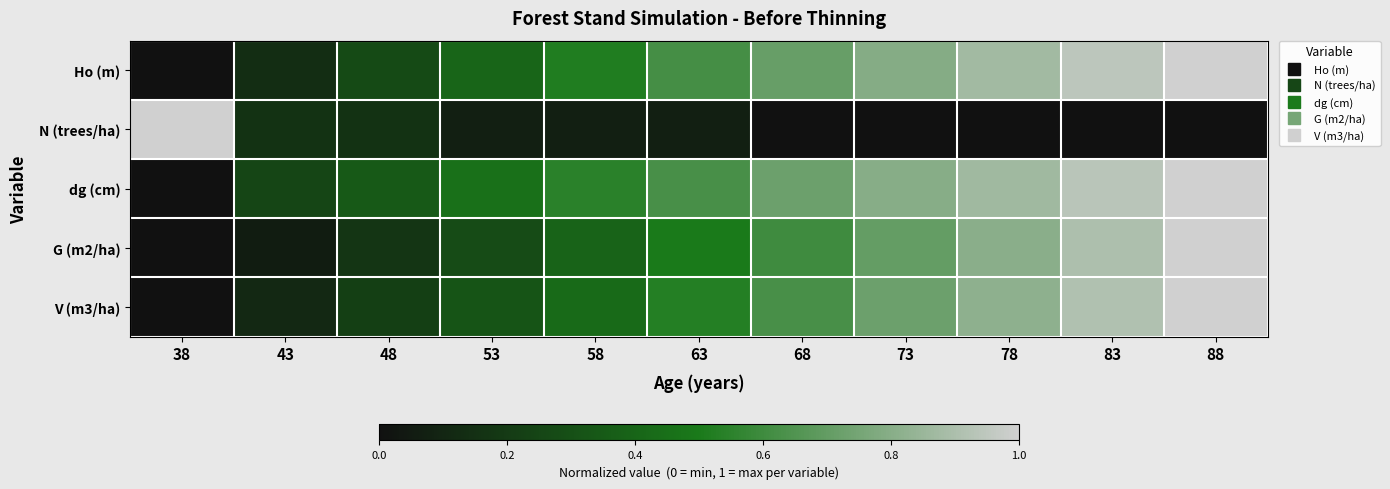

At how many categories does at least one series exceed 0?

11